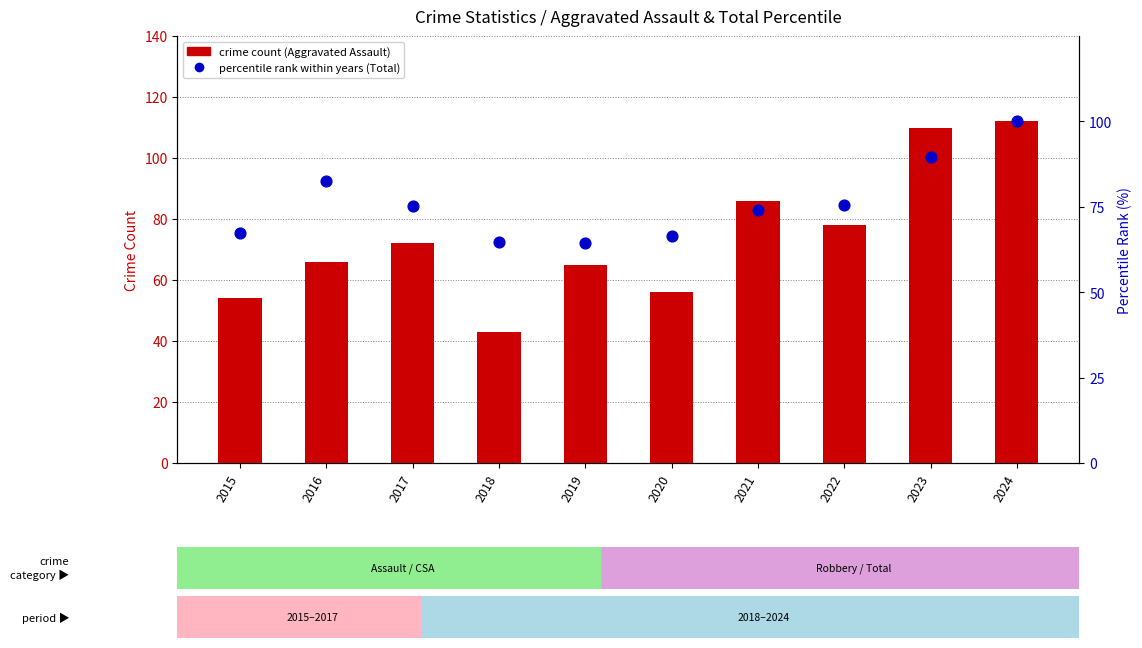

Which series has the largest total across all categories?

percentile rank within years (Total)